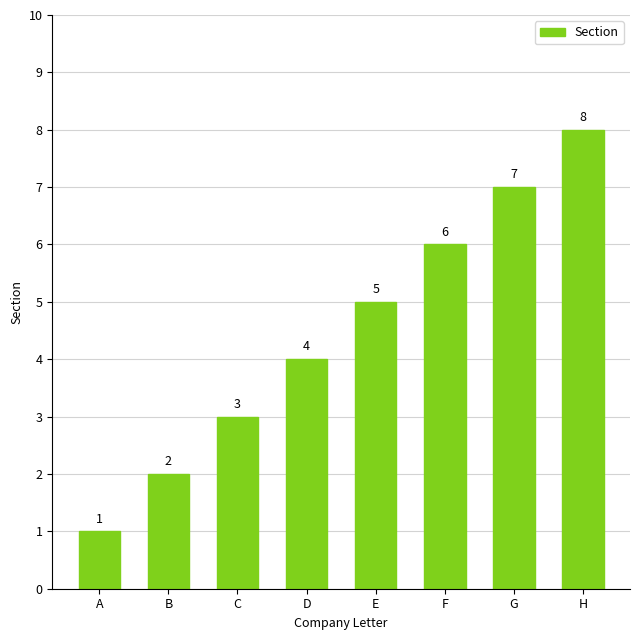

At which category does the chart reach its minimum across all series?

A